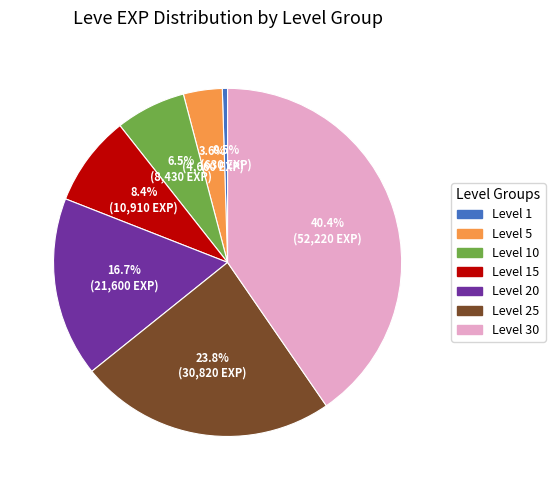

Which slice is the smallest?

Level 1